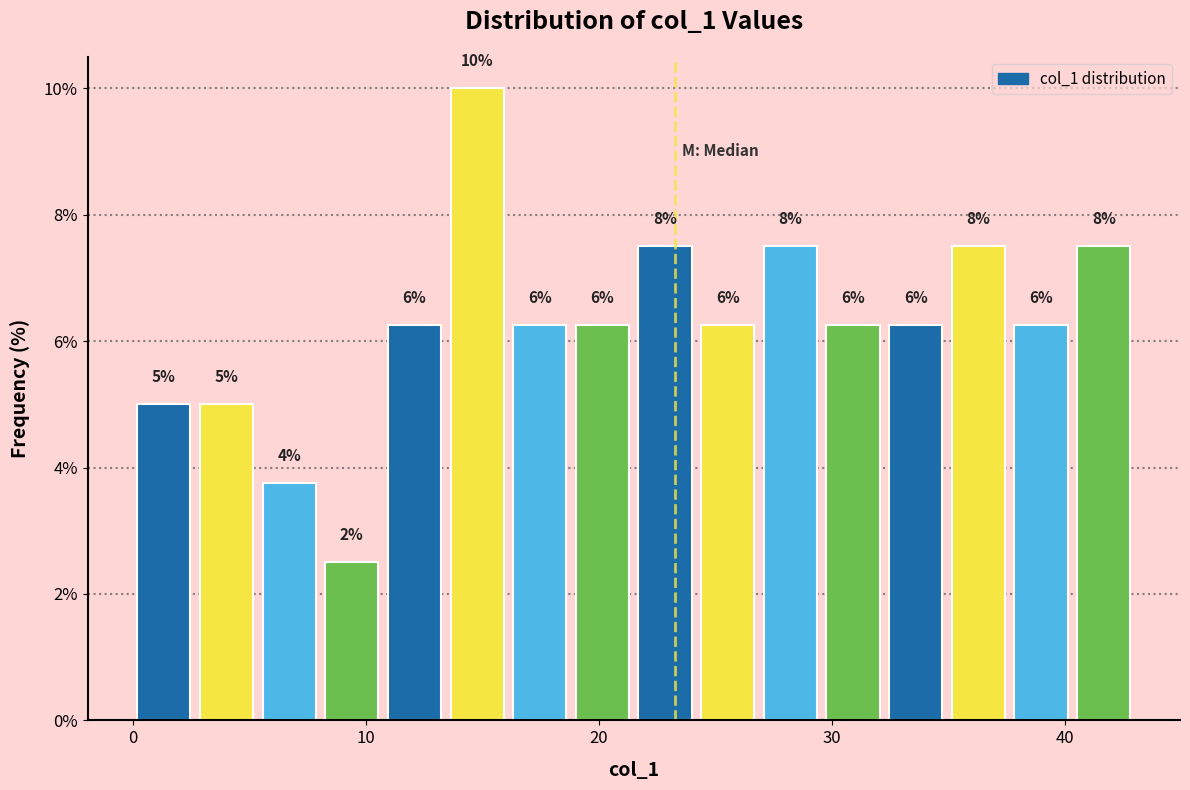

Around what value on the x-axis is the tallest bar? Give the approximate position of its centre, as read against the axis.

15